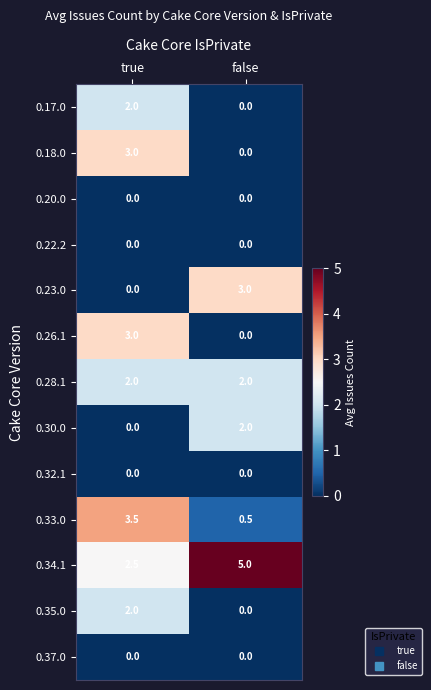

What is the greatest value displayed?

5.0